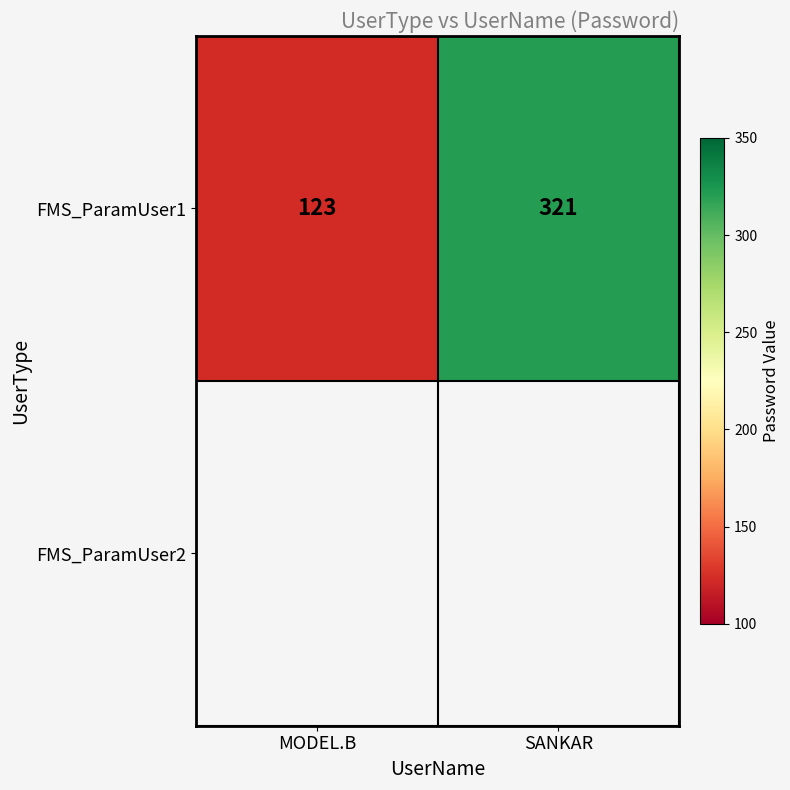

Which label corresponds to the smallest value in the chart?

MODEL.B